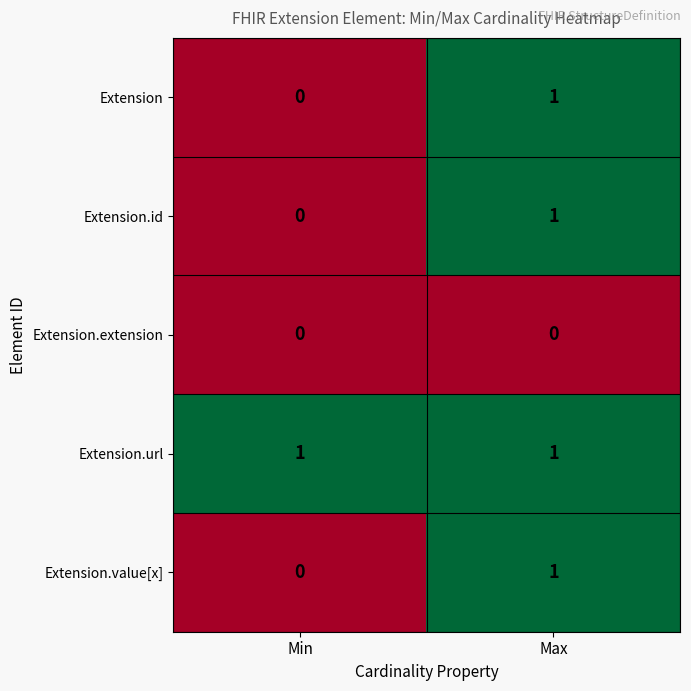

Reading right to left, list all the values displayed in this chart.

Extension: 1	0
Extension.id: 1	0
Extension.extension: 0	0
Extension.url: 1	1
Extension.value[x]: 1	0